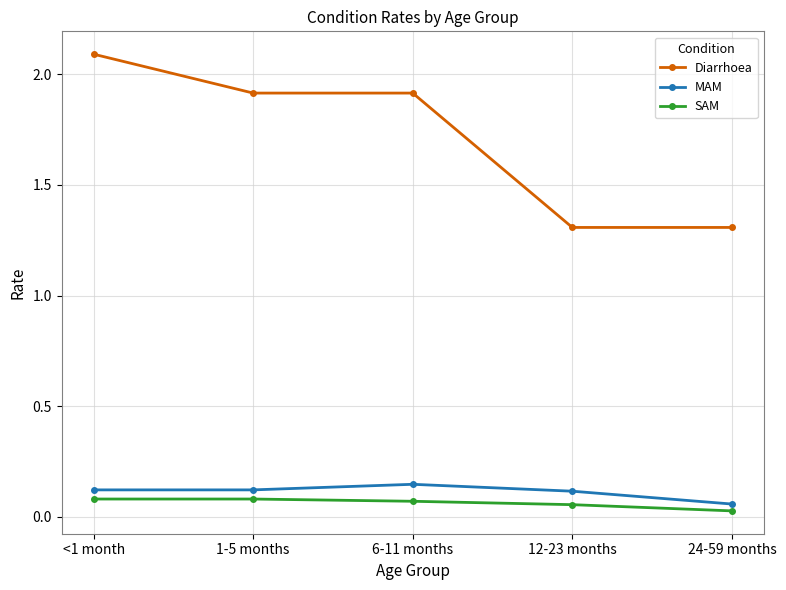

Is the value of Diarrhoea at <1 month greater than the value of MAM at 24-59 months?

Yes